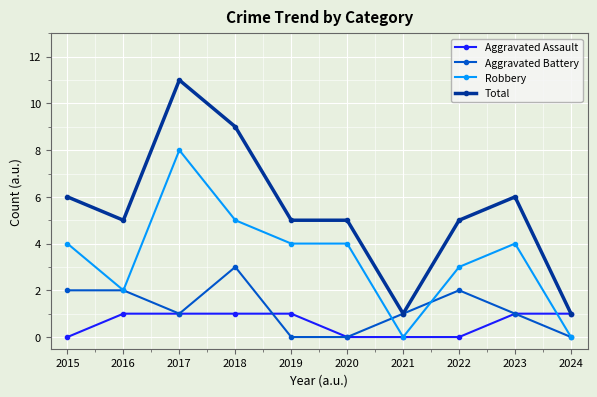

True or false: Robbery and Total intersect in this chart.

False